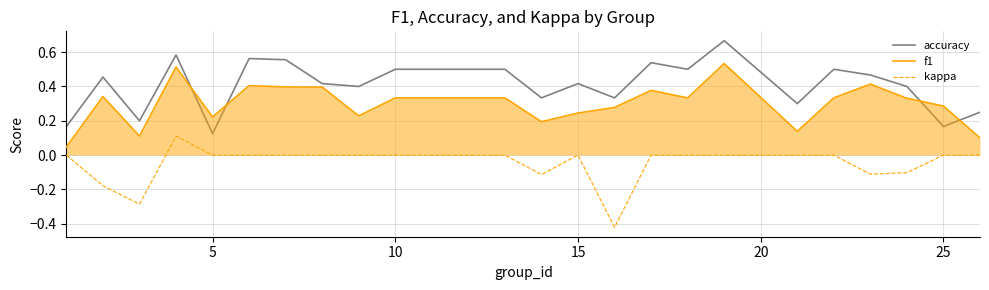

List the series in order of their peak value, lowest first.

kappa, f1, accuracy